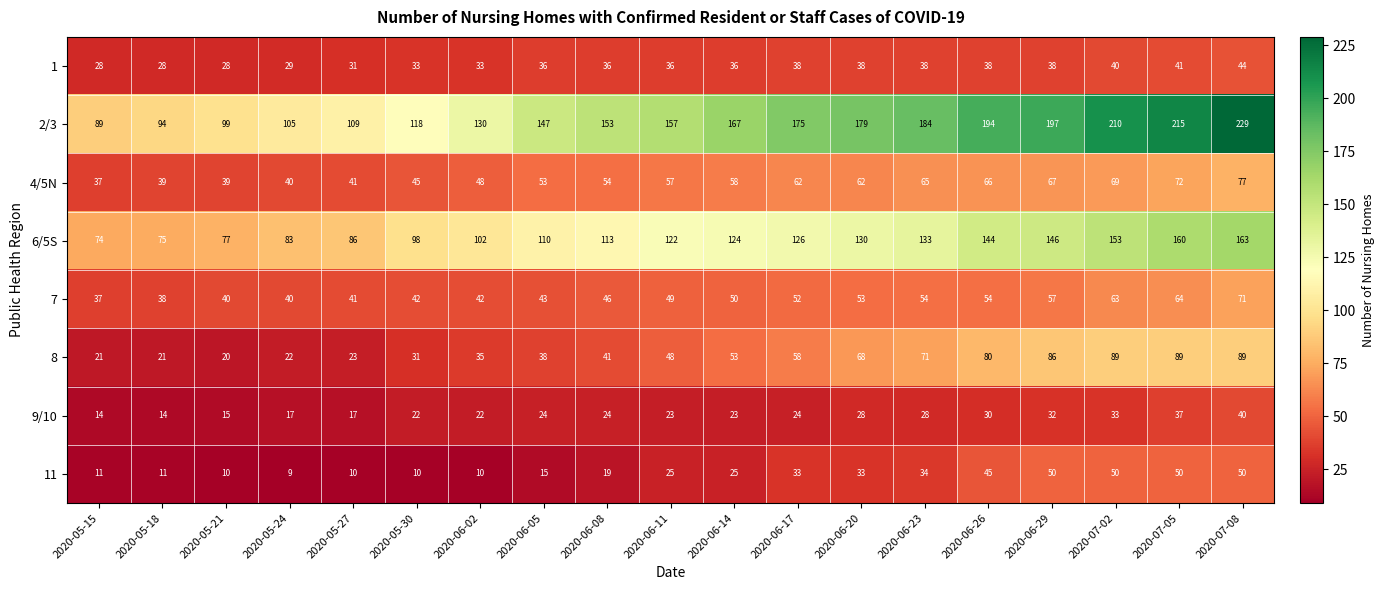

Which series has the largest total across all categories?

2/3